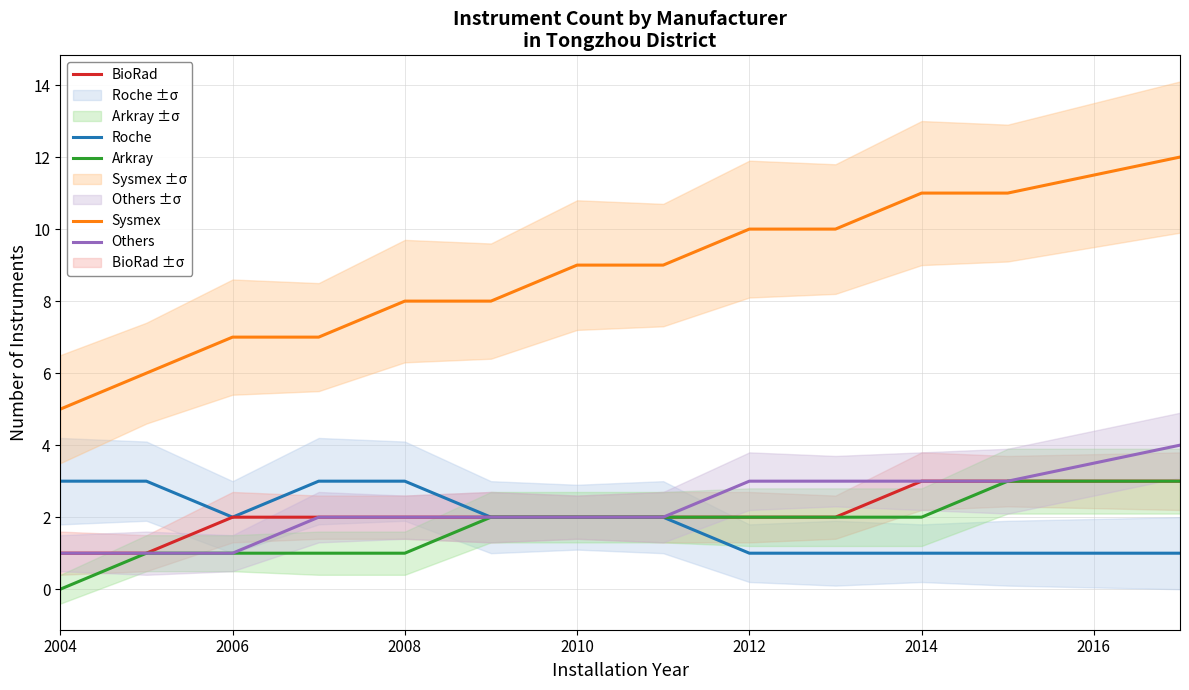

True or false: Roche has a value of 3 at 2014.

False